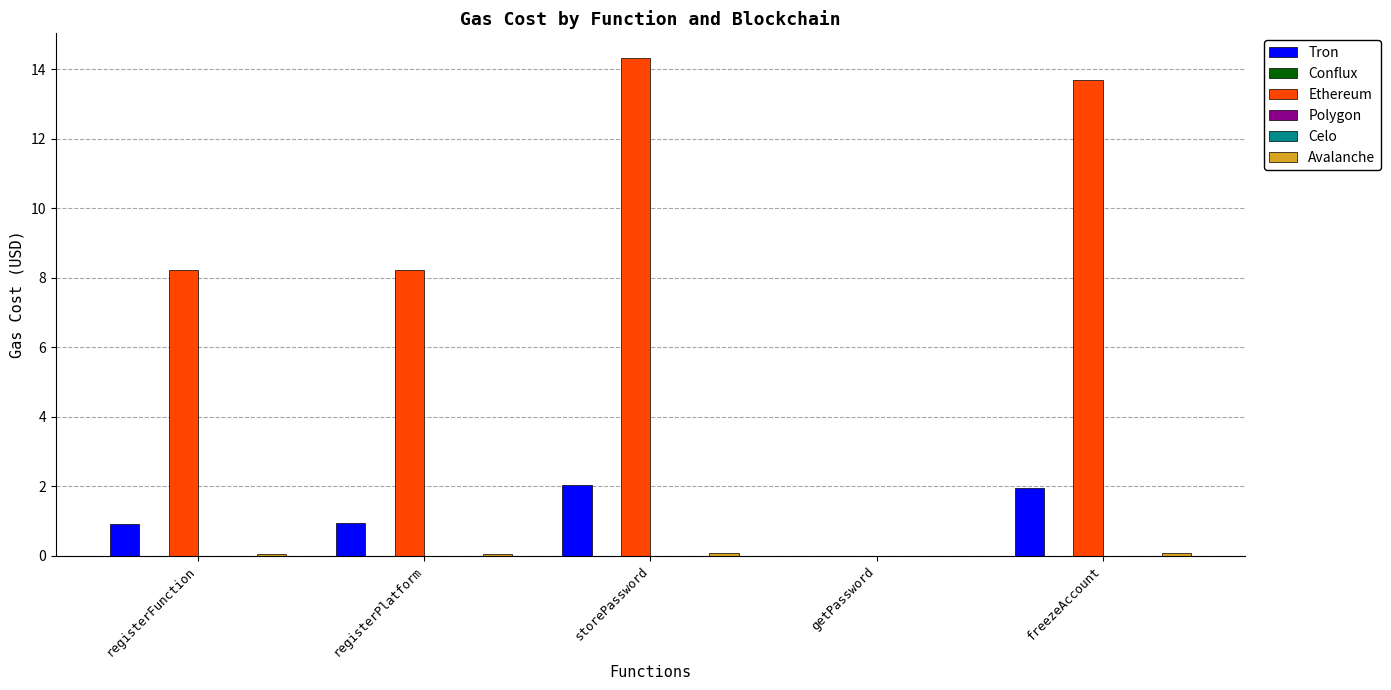

Which series has the largest total across all categories?

Ethereum